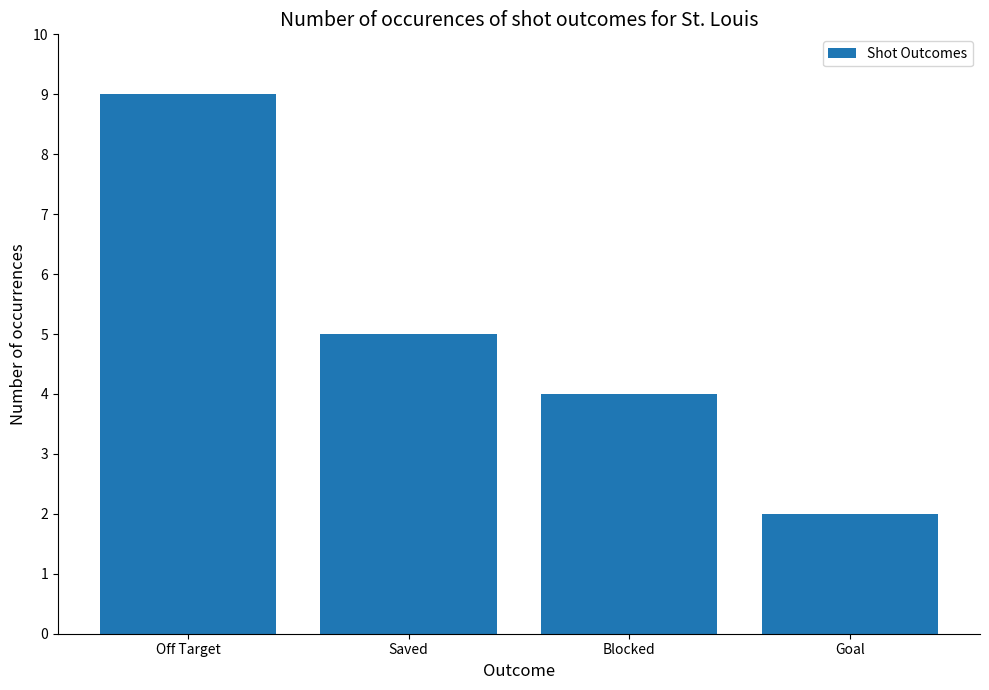

Reading left to right, transcribe all the data shown in this chart.

Off Target=9	Saved=5	Blocked=4	Goal=2